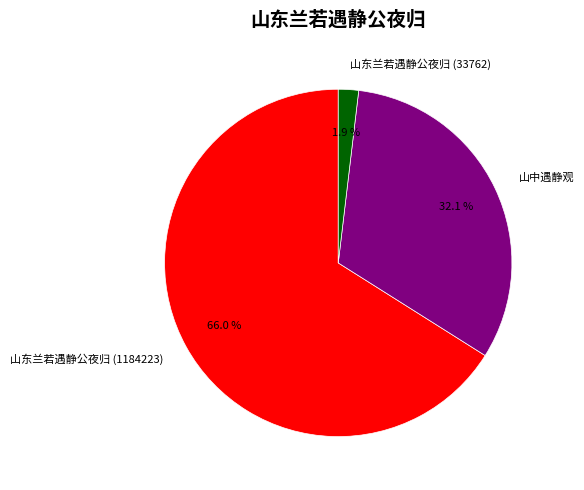

Is it true that 山中遇静观 is 45% of the pie?

False